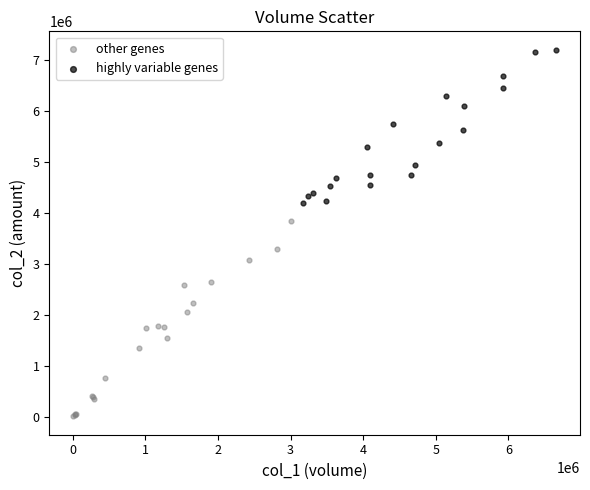

Which series has the widest spread of Y values?

other genes